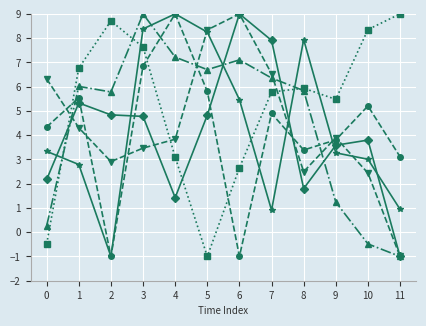

What is the total value across all series at 6?

32.2